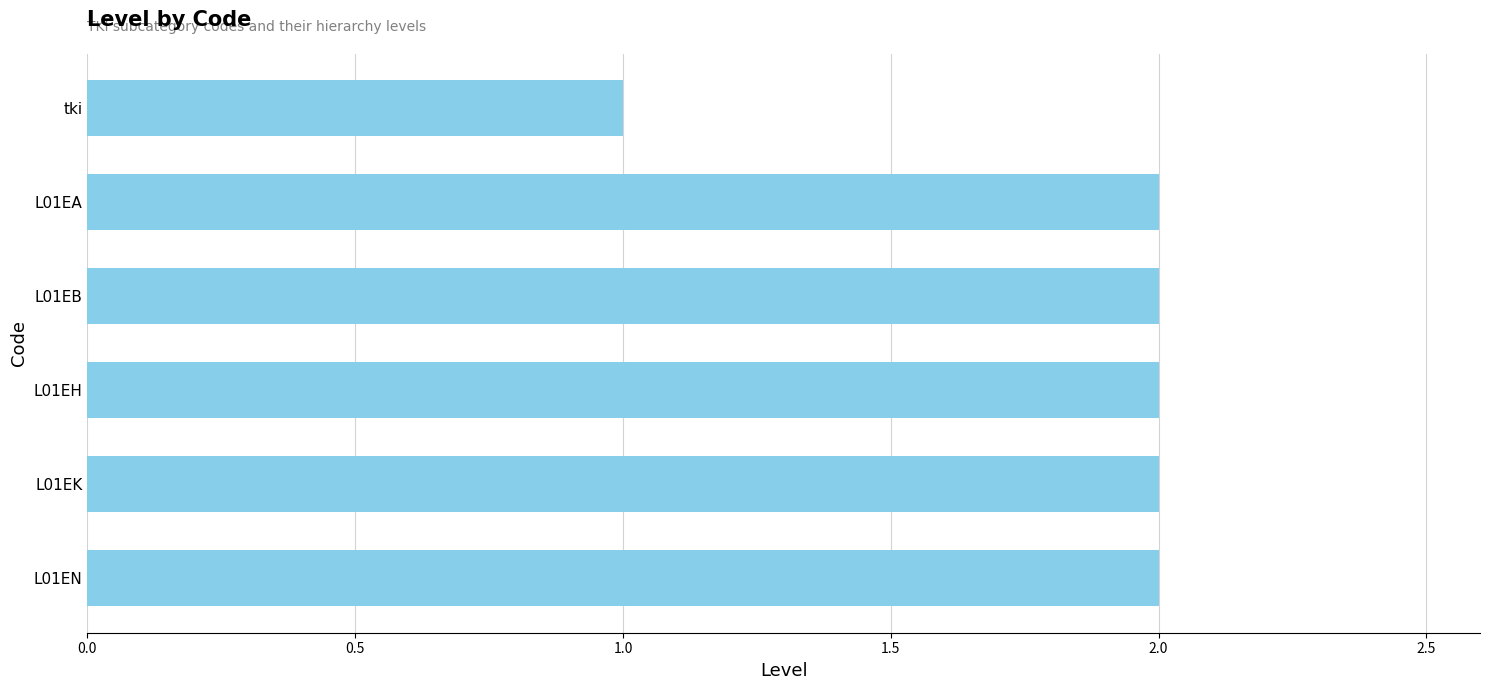

The chart shows a value of 1 at L01EH. True or false?

False